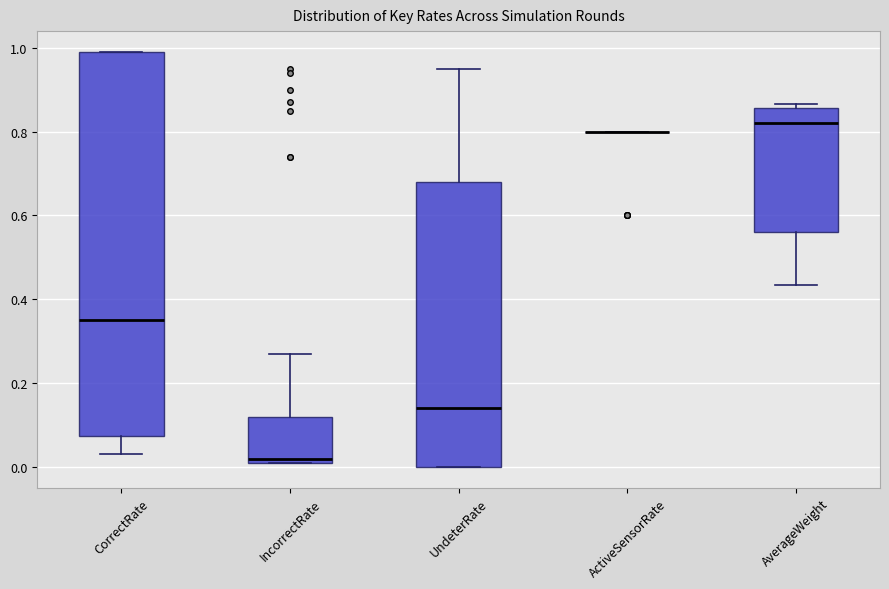

Where is the upper edge of the box for IncorrectRate on the y-axis? The values are not printed on the chart, so give them approximately, as read against the axis.

0.12